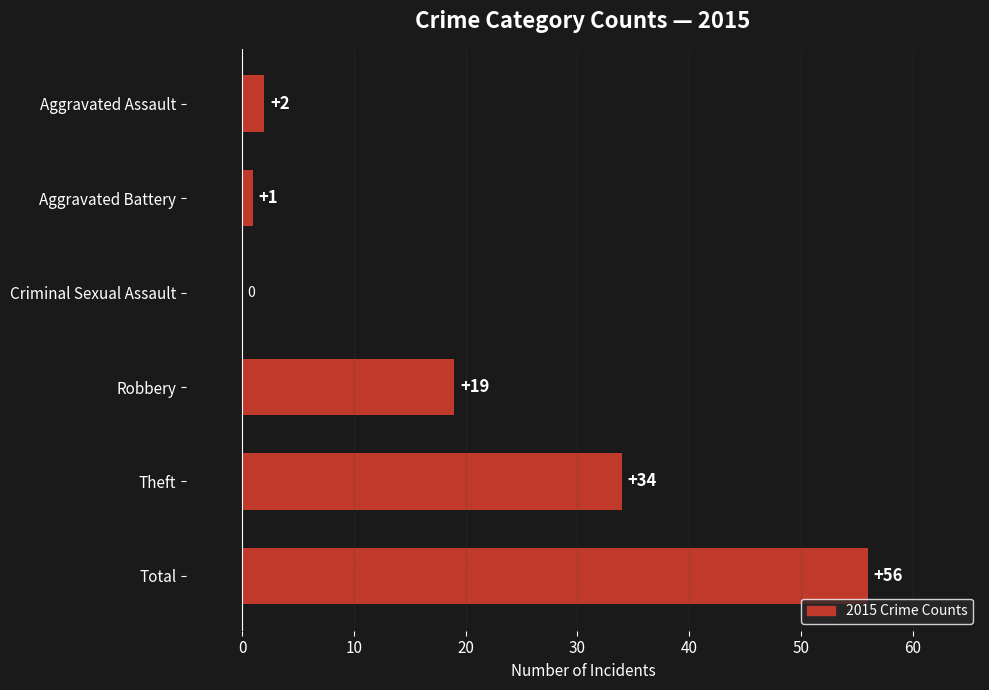

Which category has the highest value across all series?

Total